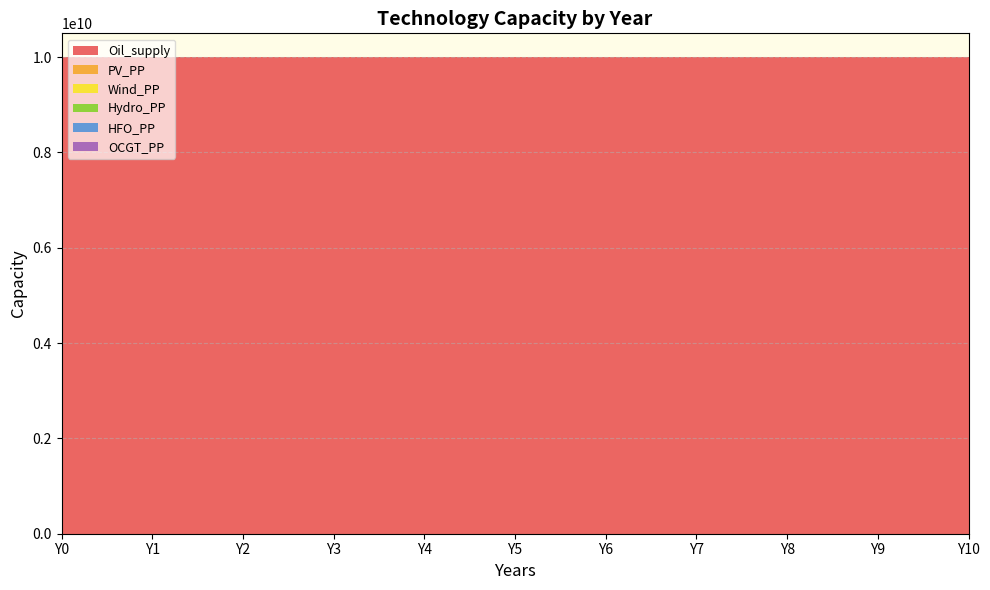

Reading left to right, transcribe all the data shown in this chart.

Oil_supply: Y0=10000000000	Y1=10000000000	Y2=10000000000	Y3=10000000000	Y4=10000000000	Y5=10000000000	Y6=10000000000	Y7=10000000000	Y8=10000000000	Y9=10000000000	Y10=10000000000
PV_PP: Y0=0	Y1=0	Y2=0	Y3=0	Y4=0	Y5=0	Y6=0	Y7=0	Y8=0	Y9=0	Y10=0
Wind_PP: Y0=25000	Y1=25000	Y2=25000	Y3=25000	Y4=25000	Y5=25000	Y6=25000	Y7=25000	Y8=25000	Y9=25000	Y10=25000
Hydro_PP: Y0=133000	Y1=133000	Y2=133000	Y3=133000	Y4=133000	Y5=133000	Y6=133000	Y7=133000	Y8=133000	Y9=133000	Y10=133000
HFO_PP: Y0=359000	Y1=359000	Y2=359000	Y3=359000	Y4=359000	Y5=359000	Y6=359000	Y7=359000	Y8=359000	Y9=359000	Y10=359000
OCGT_PP: Y0=60000	Y1=60000	Y2=60000	Y3=60000	Y4=60000	Y5=60000	Y6=60000	Y7=60000	Y8=60000	Y9=60000	Y10=60000